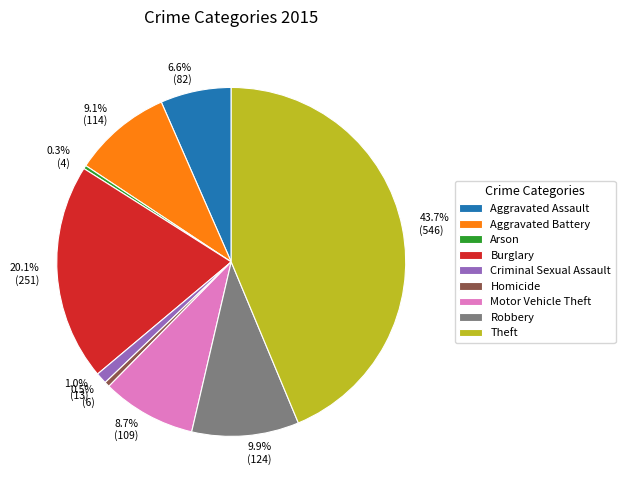

True or false: Arson accounts for 0% of the total.

True